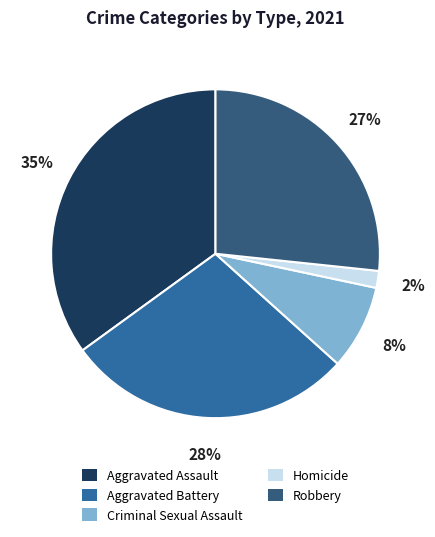

Which has a higher value, Criminal Sexual Assault or Aggravated Battery?

Aggravated Battery